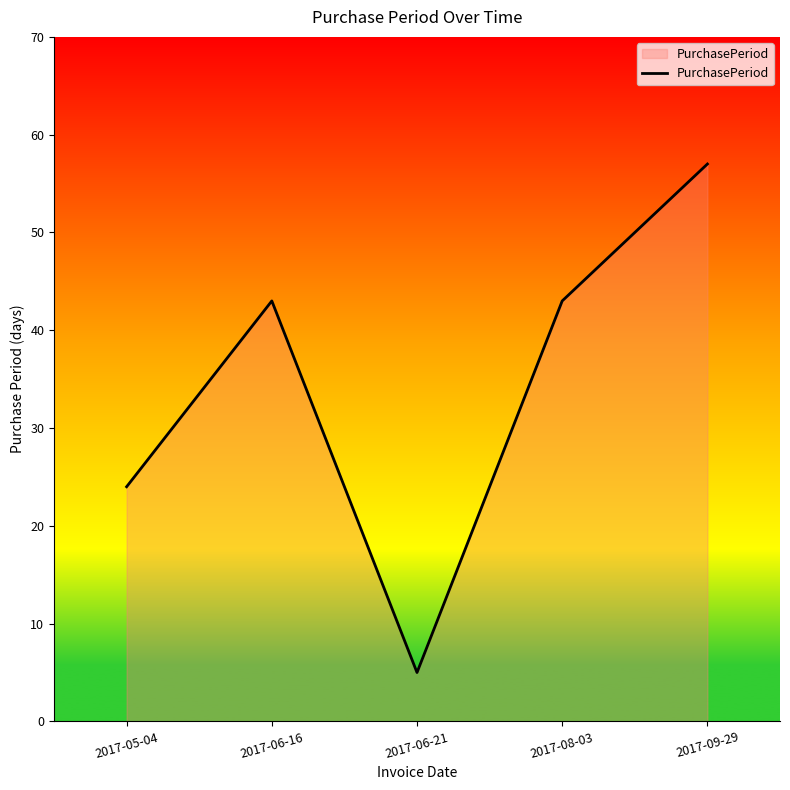

The chart shows a value of 43 at 2017-08-03. True or false?

True